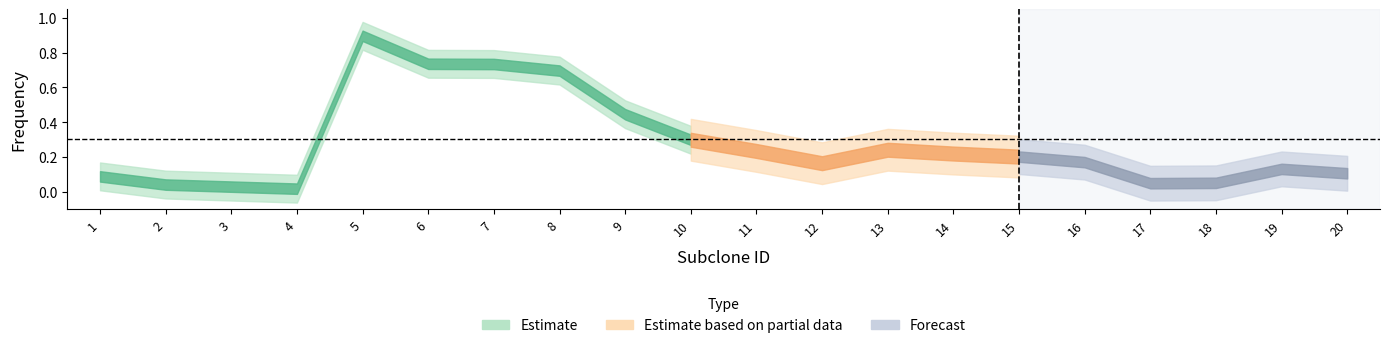

Where is the first local maximum?

5